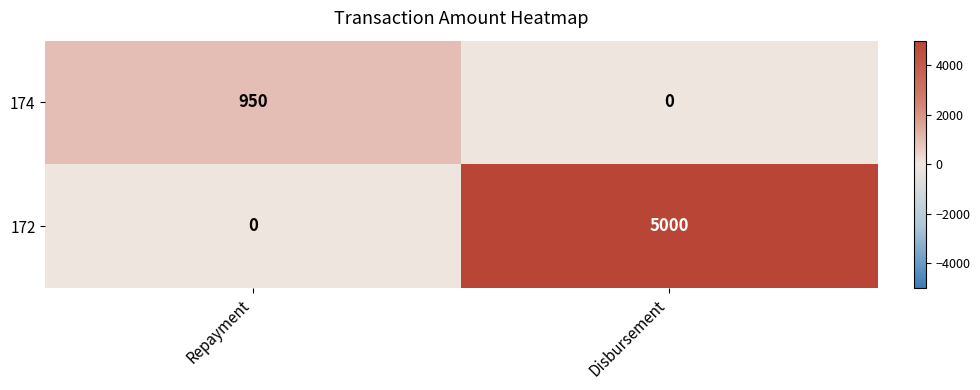

What is the difference between the maximum and minimum values in the 172 series?

5000